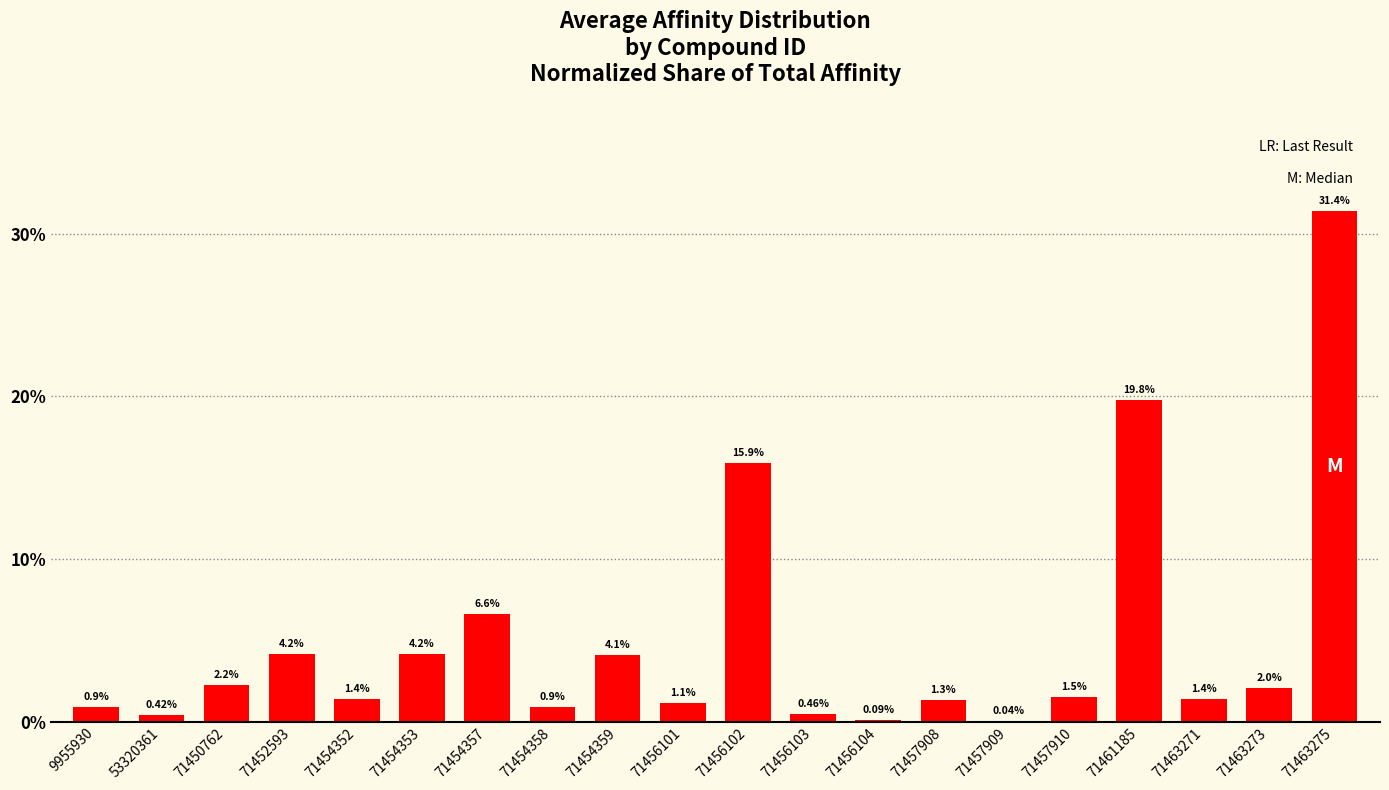

Approximately how many times larger is the value at 71454359 compared to 71456102?

0.3